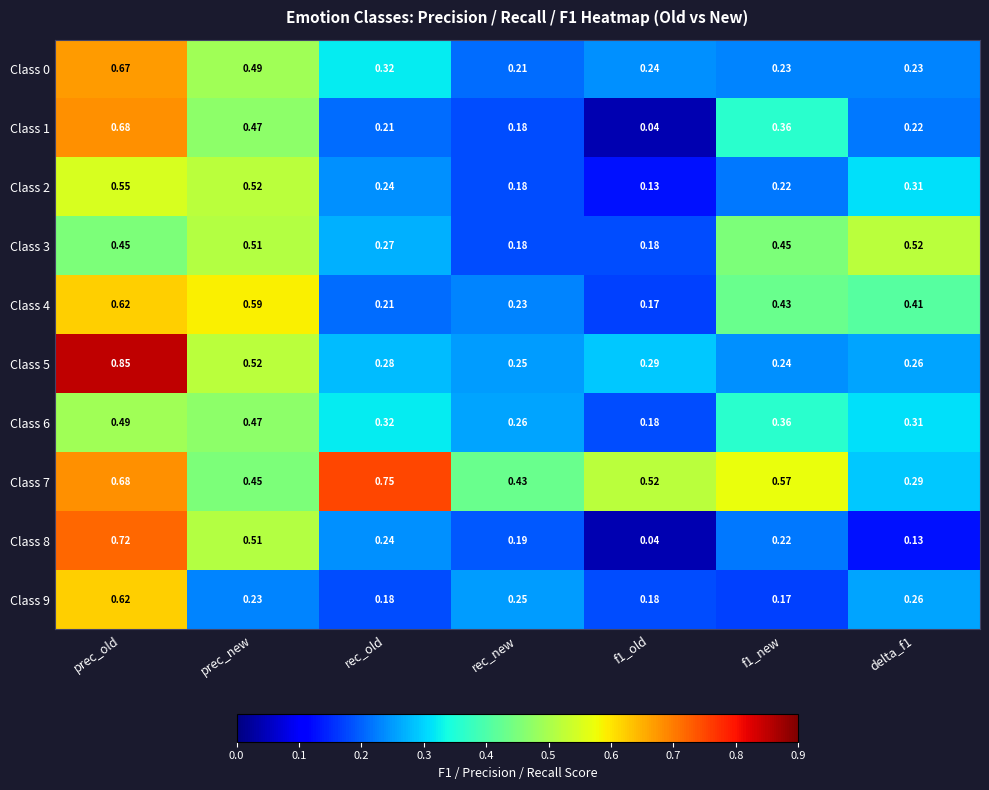

Is the value of Class 8 at rec_new greater than the value of Class 7 at f1_old?

No